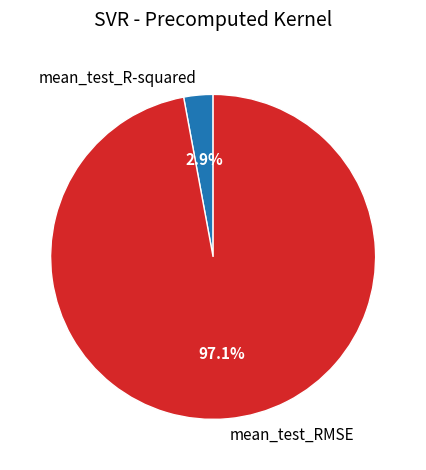

Which slice is the largest?

mean_test_RMSE